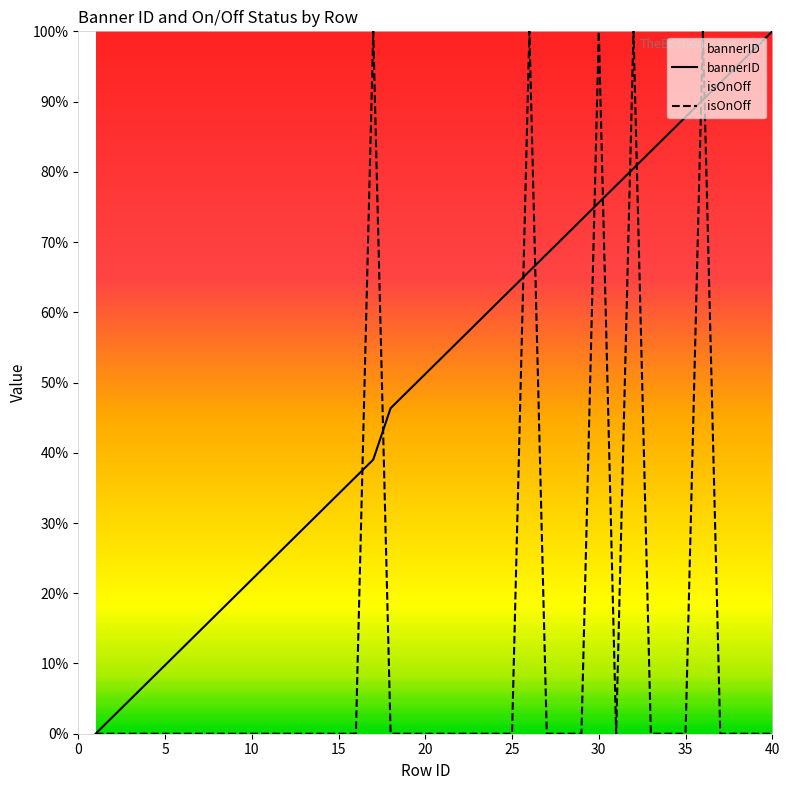

At how many categories does at least one series exceed 81?

12